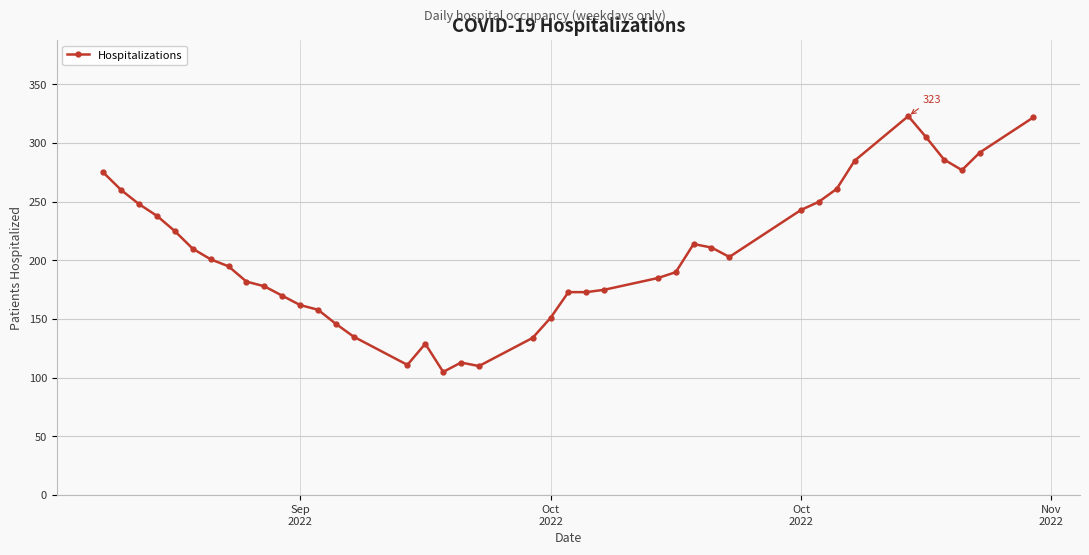

How many lines are shown in the chart?

1